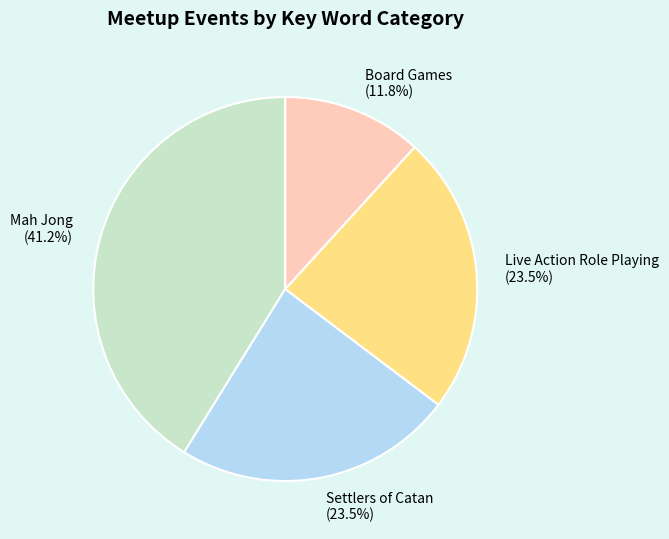

Does any single category account for the majority?

No